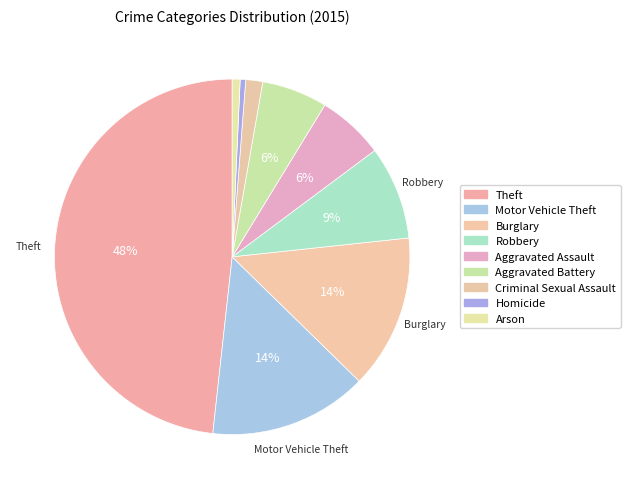

Which has a higher value, Homicide or Robbery?

Robbery